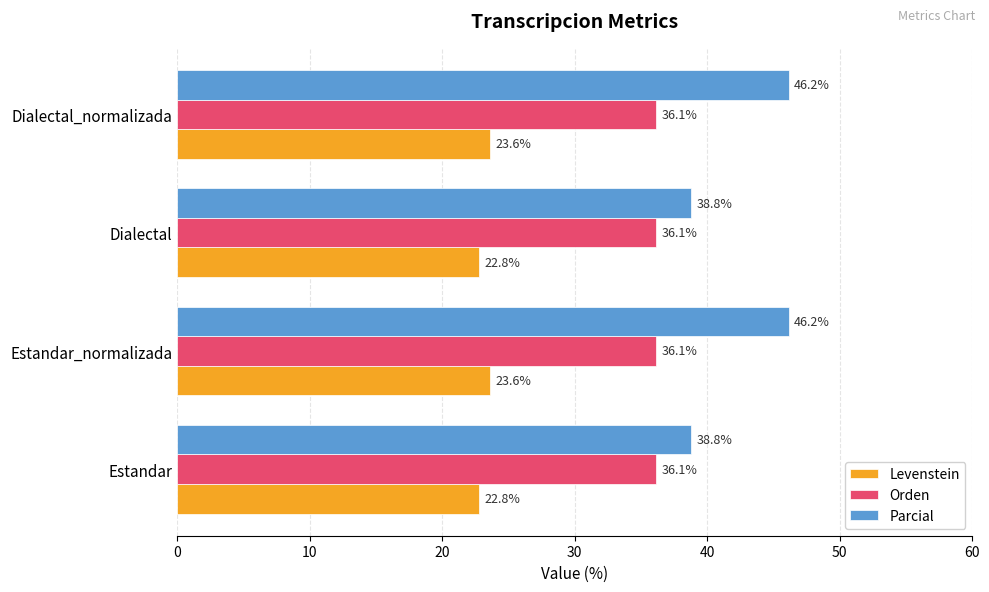

The value of Levenstein at Estandar_normalizada is 23.6. True or false?

True